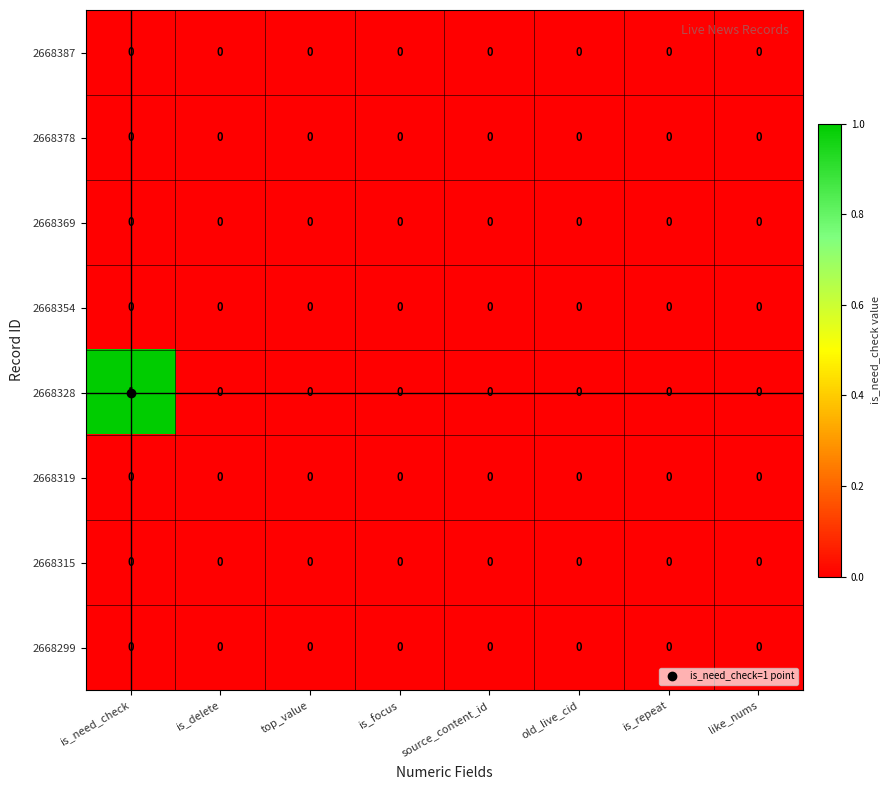

Which series has the largest total across all categories?

2668328